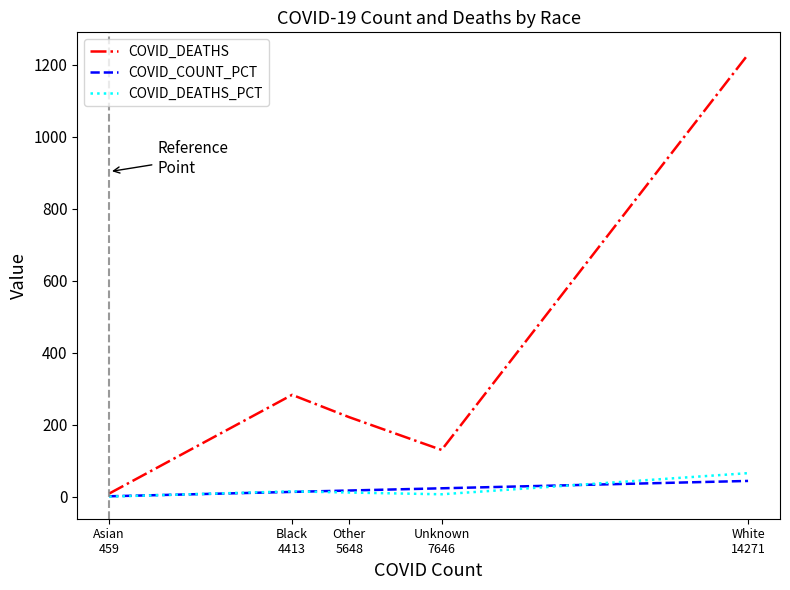

True or false: COVID_COUNT_PCT and COVID_DEATHS_PCT cross at least once.

True